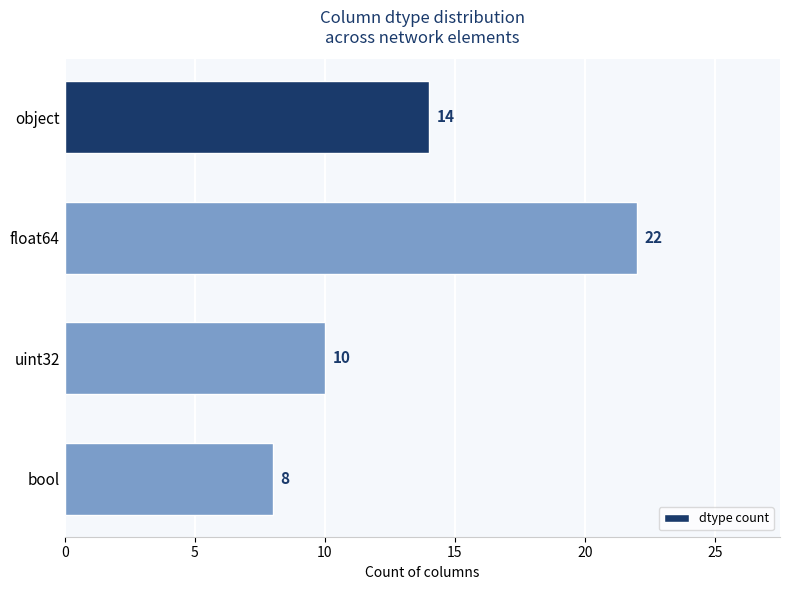

What is the greatest value displayed?

22